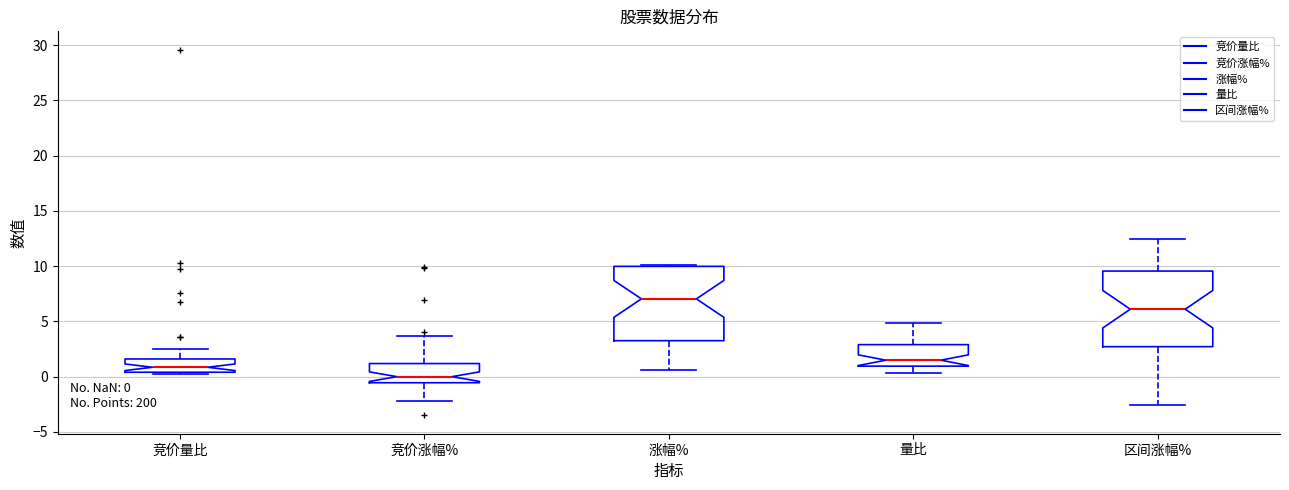

Which box has the lowest median line?

竞价涨幅%